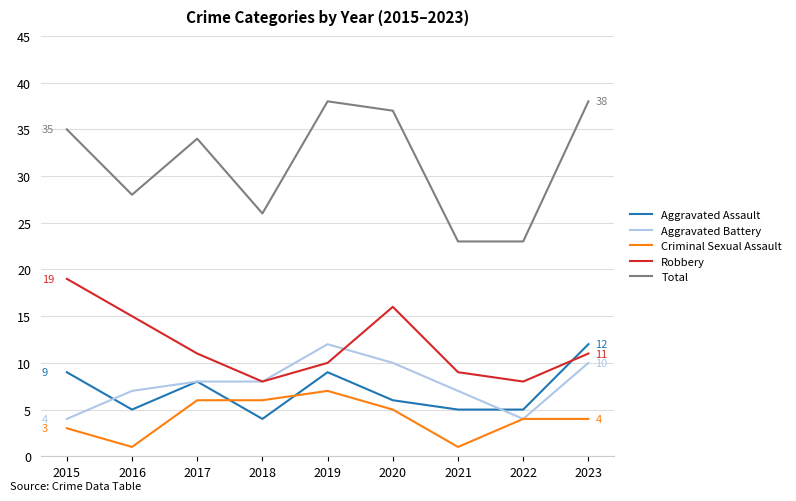

At which label does Aggravated Battery reach its peak?

2019